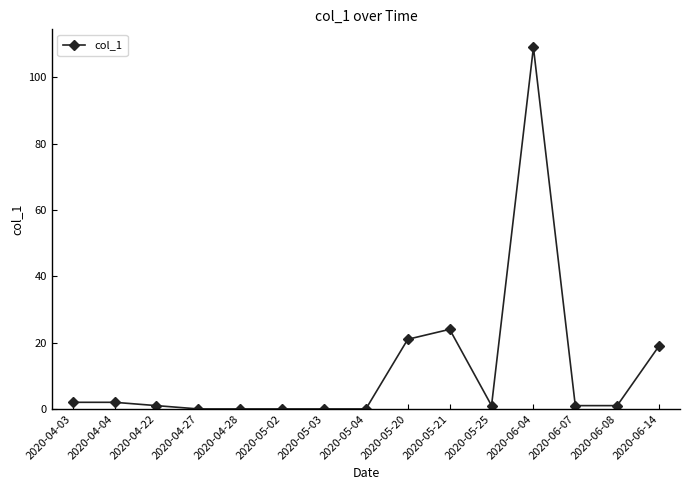

How many lines are shown in the chart?

1